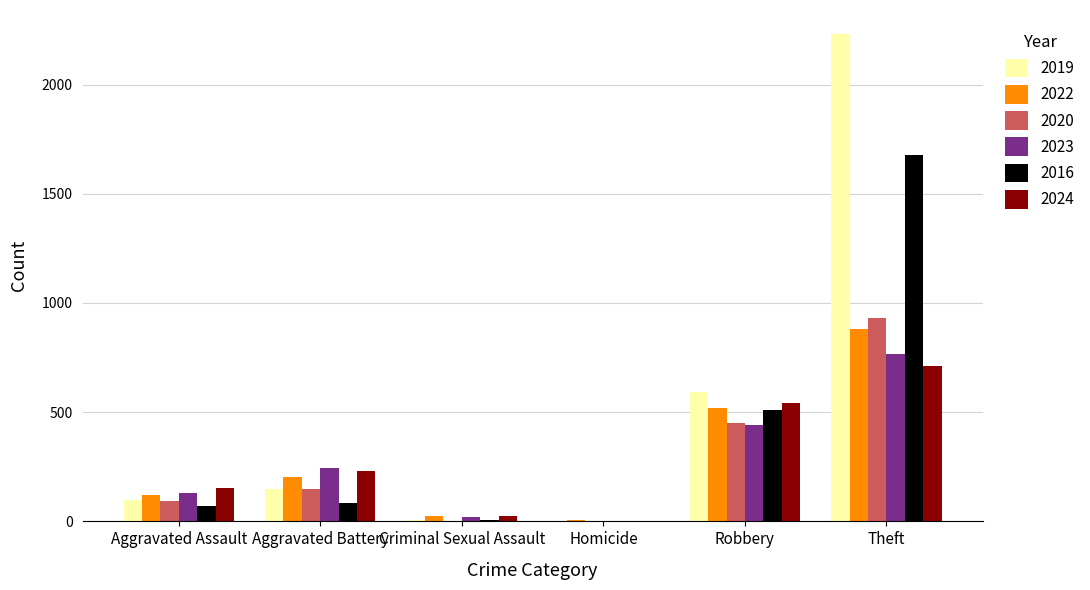

The value of 2019 at Robbery is 591. True or false?

True